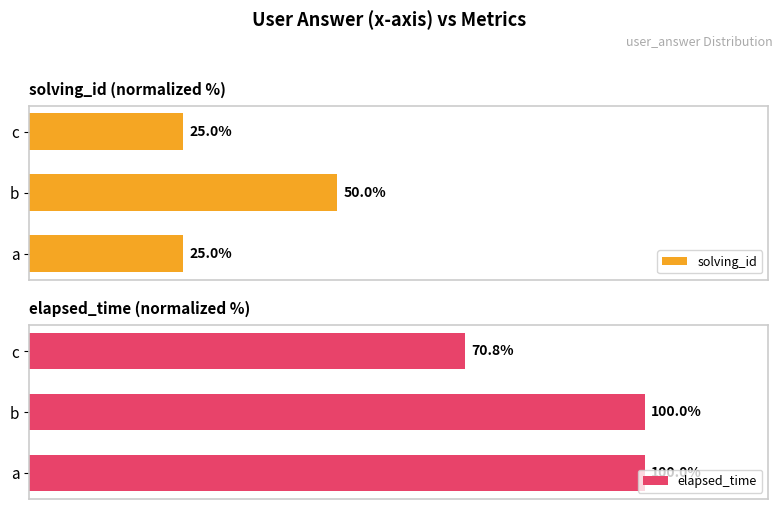

Is it true that solving_id equals 35.7 at c?

False